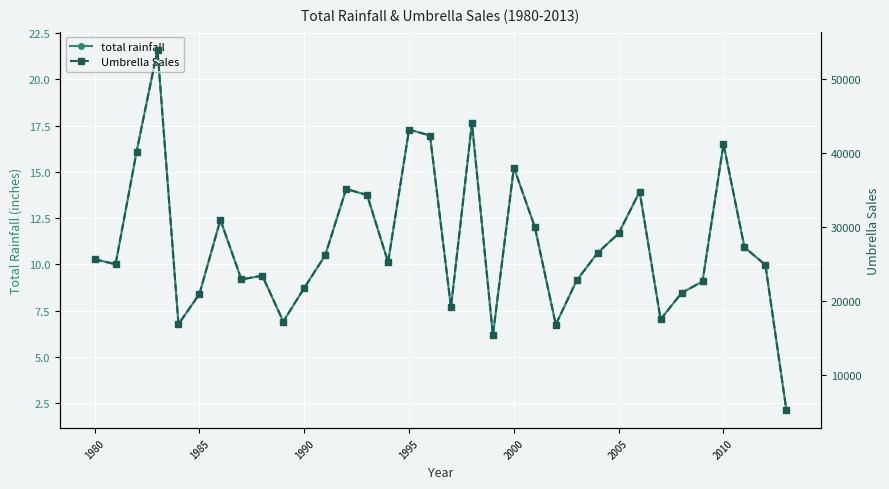

Reading left to right, list all the values displayed in this chart.

total rainfall: 10.3	10.0	16.1	21.6	6.8	8.4	12.4	9.2	9.4	6.9	8.7	10.5	14.1	13.8	10.1	17.3	17.0	7.7	17.6	6.2	15.2	12.0	6.8	9.1	10.6	11.7	13.9	7.0	8.5	9.1	16.5	10.9	10.0	2.1
Umbrella Sales: 25700.0	25025.0	40200.0	54025.0	16925.0	21000.0	31025.0	22975.0	23475.0	17275.0	21825.0	26225.0	35200.0	34375.0	25300.0	43225.0	42425.0	19200.0	44125.0	15425.0	38100.0	30050.0	16875.0	22850.0	26575.0	29200.0	34850.0	17575.0	21150.0	22700.0	41275.0	27325.0	24925.0	5300.0